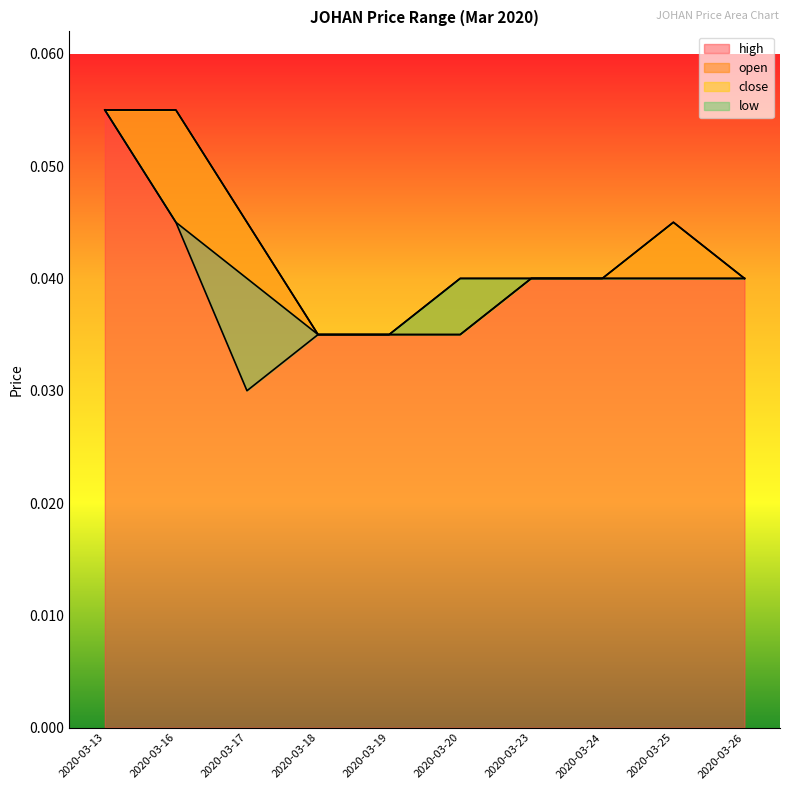

Is it true that close equals 0.0 at 2020-03-26?

False